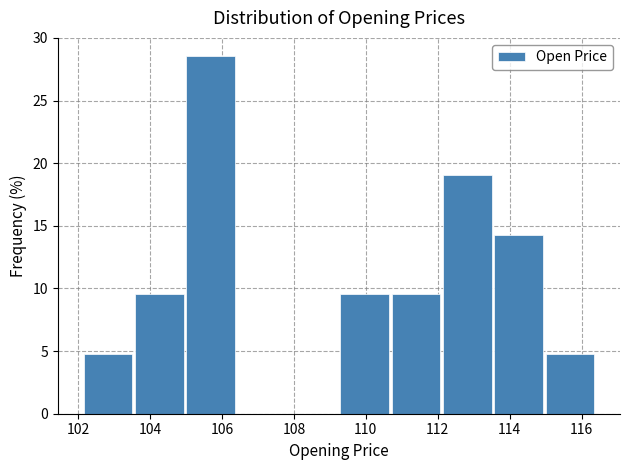

Reading left to right, transcribe this chart: for each bar, give the range it covers on the x-axis and its height. Neither the bar edges nor the heights are printed on the chart, so give them approximately, as read against the axes.

102.2 to 103.6: 5.0
103.6 to 105.0: 9.5
105.0 to 106.4: 28.5
106.4 to 107.8: 0
107.8 to 109.2: 0
109.2 to 110.8: 9.5
110.8 to 112.2: 9.5
112.2 to 113.6: 19.0
113.6 to 115.0: 14.5
115.0 to 116.4: 5.0